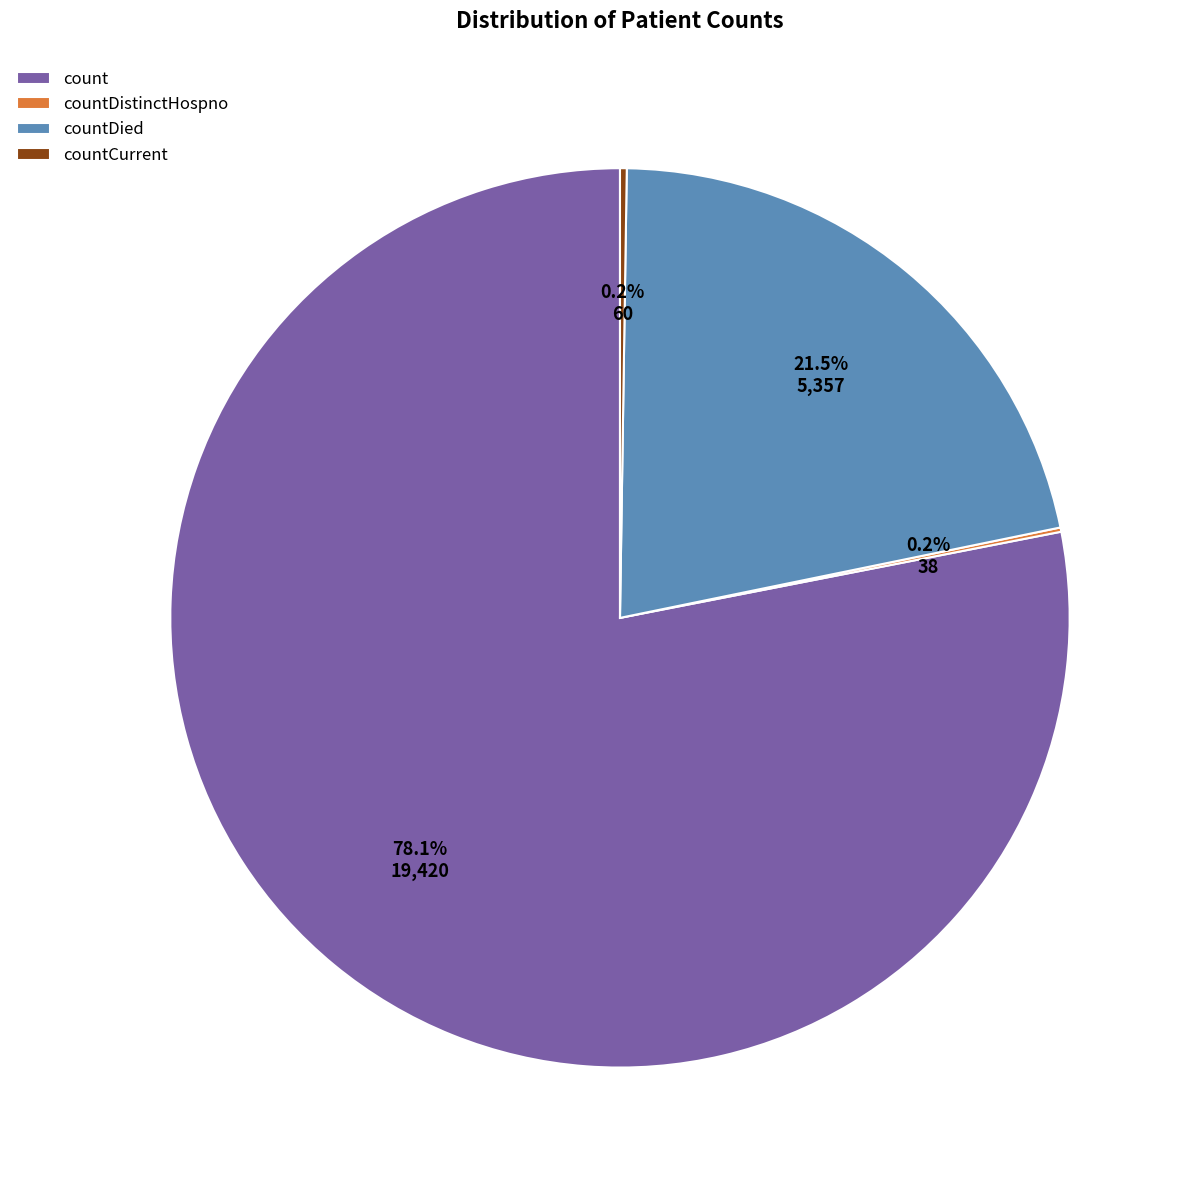

Does count represent more than half of the total?

Yes